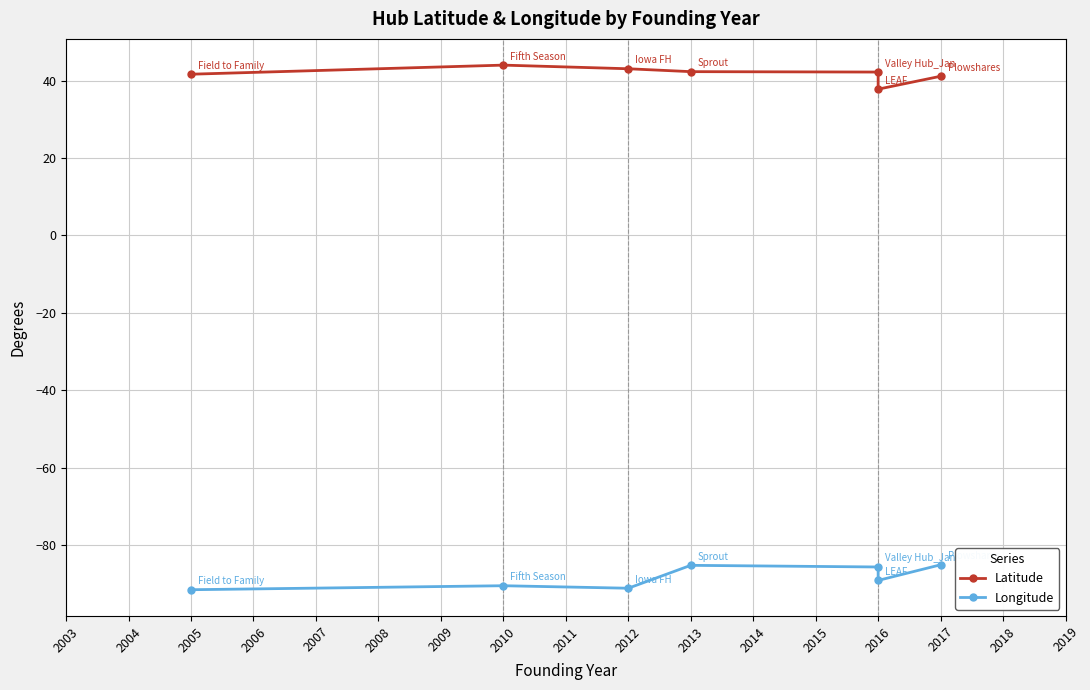

How many categories are shown in the chart?

7